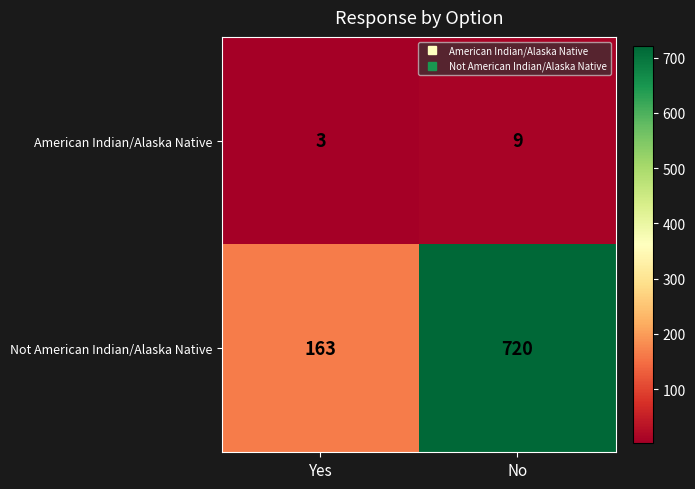

True or false: Not American Indian/Alaska Native has a value of 250 at Yes.

False